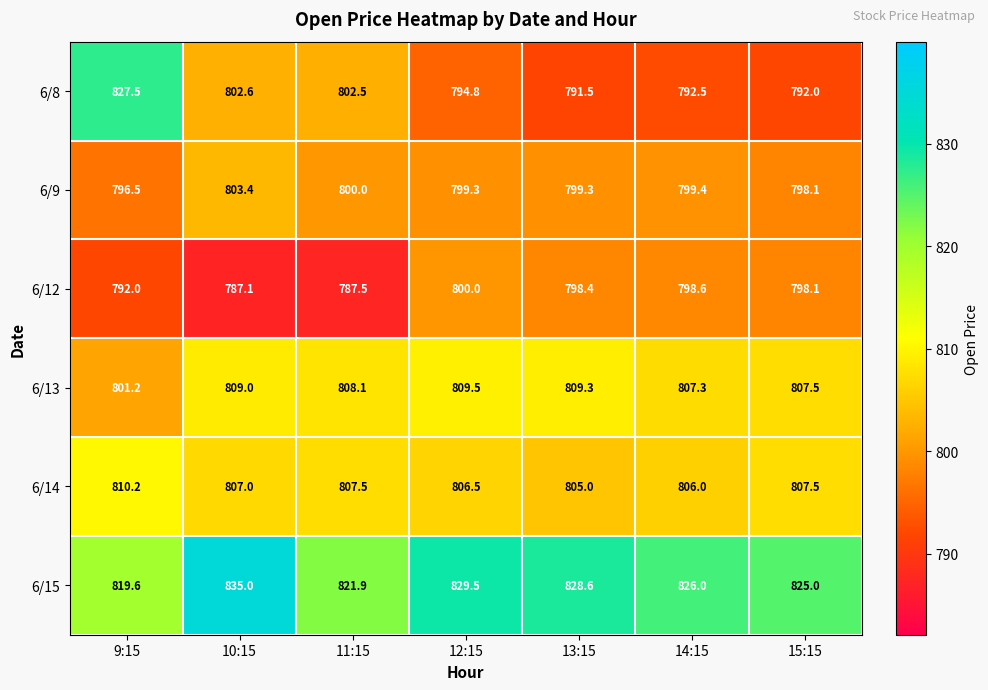

At which category is the sum across all series the highest?

9:15